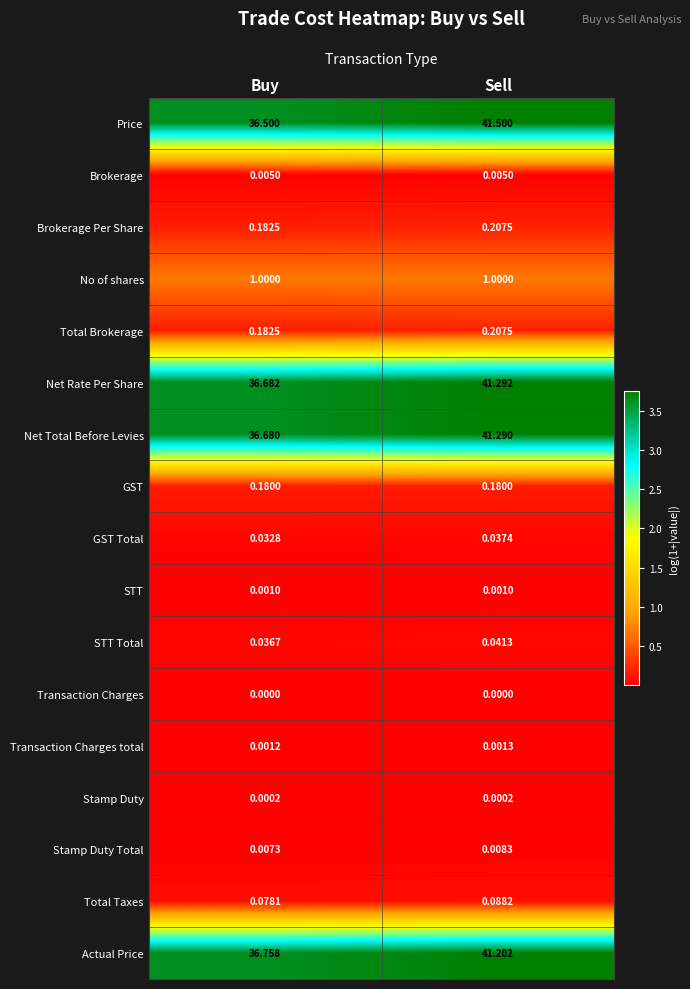

What is the greatest value displayed?

41.5